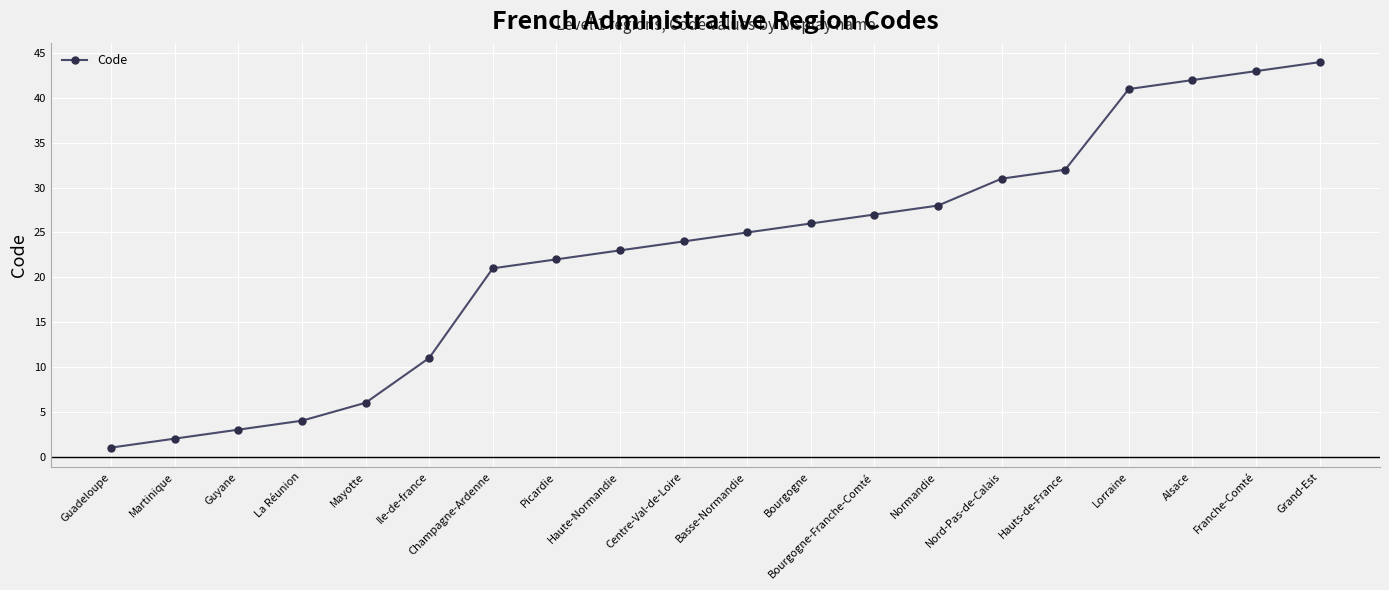

The chart shows a value of 1 at Guadeloupe. True or false?

True